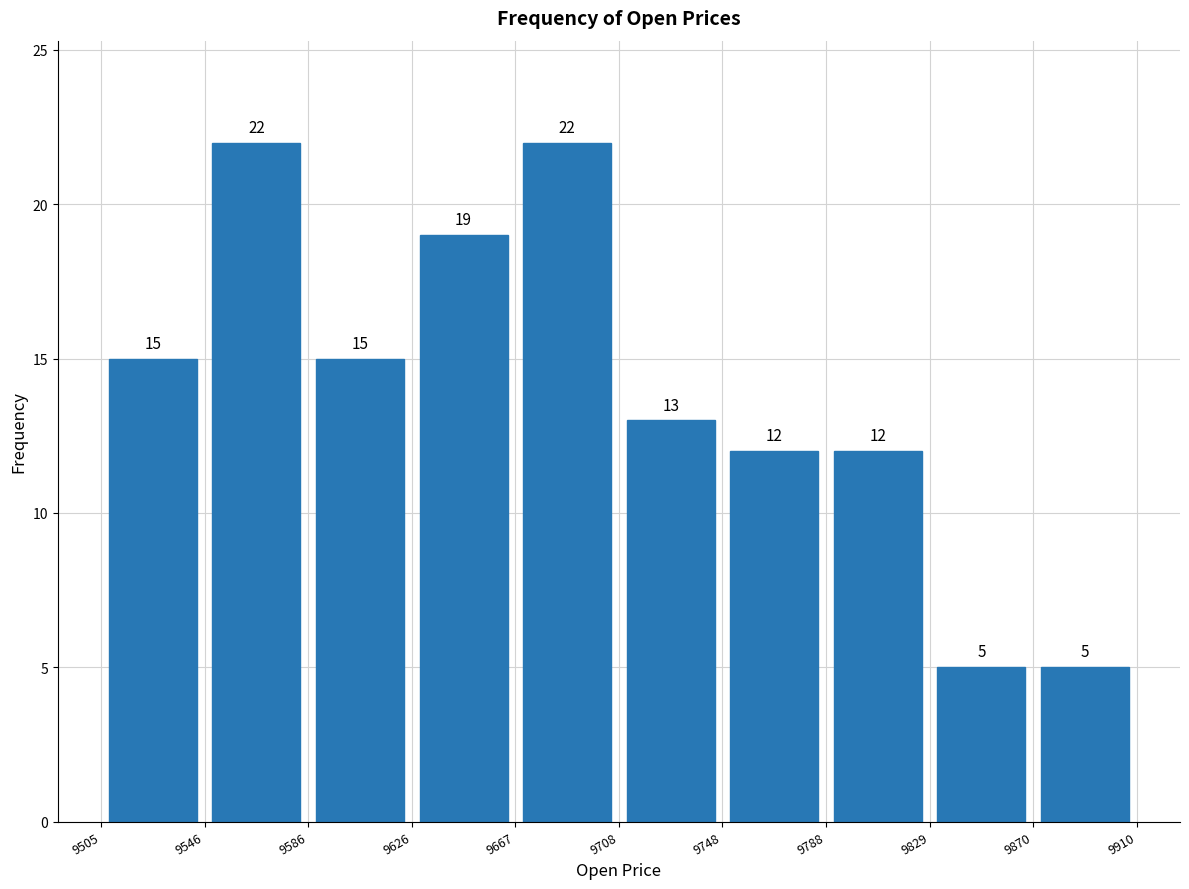

Reading left to right, list every bar in this chart as the range it spans on the x-axis followed by its height.

9505 to 9546: 15
9546 to 9586: 22
9586 to 9626: 15
9626 to 9667: 19
9667 to 9708: 22
9708 to 9748: 13
9748 to 9788: 12
9788 to 9829: 12
9829 to 9870: 5
9870 to 9910: 5